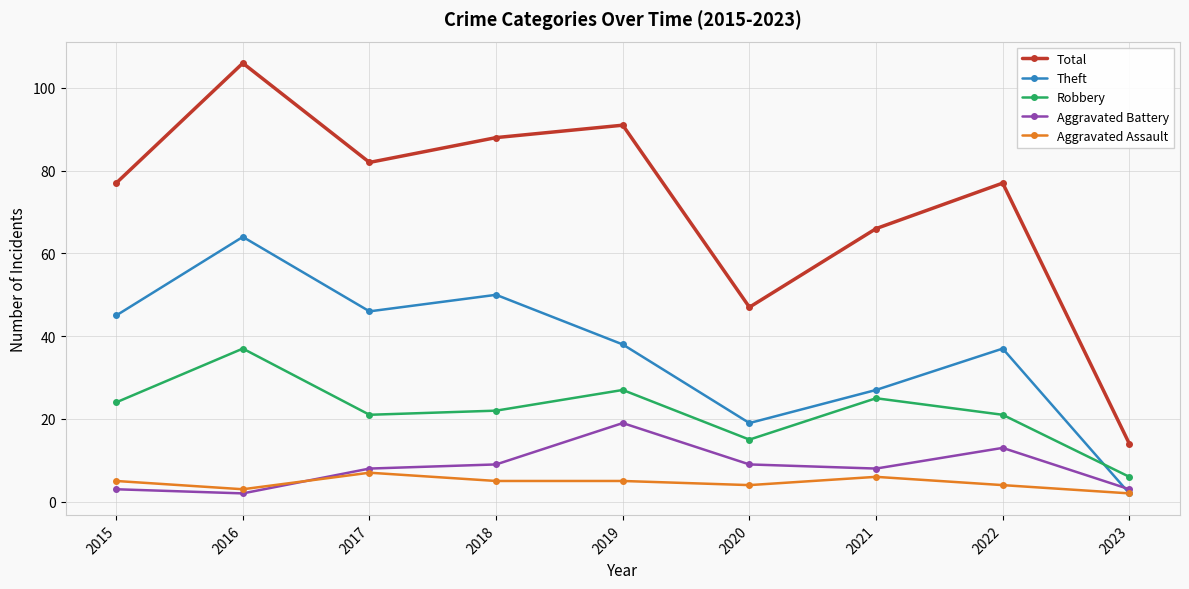

How many Aggravated Assault values are between 4 and 5?

5